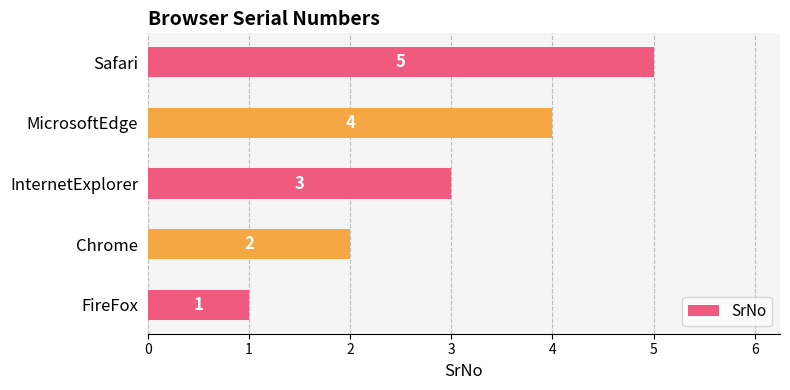

Rank the categories by value from highest to lowest.

Safari, MicrosoftEdge, InternetExplorer, Chrome, FireFox